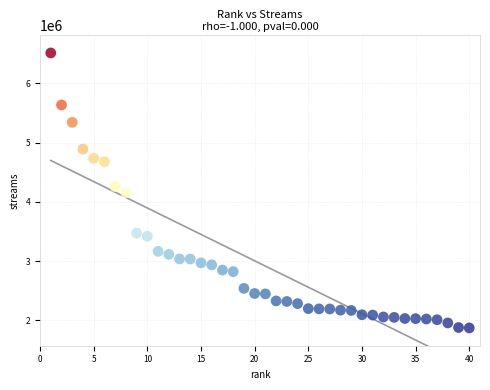

What is the range of X values (max minus min)?

39